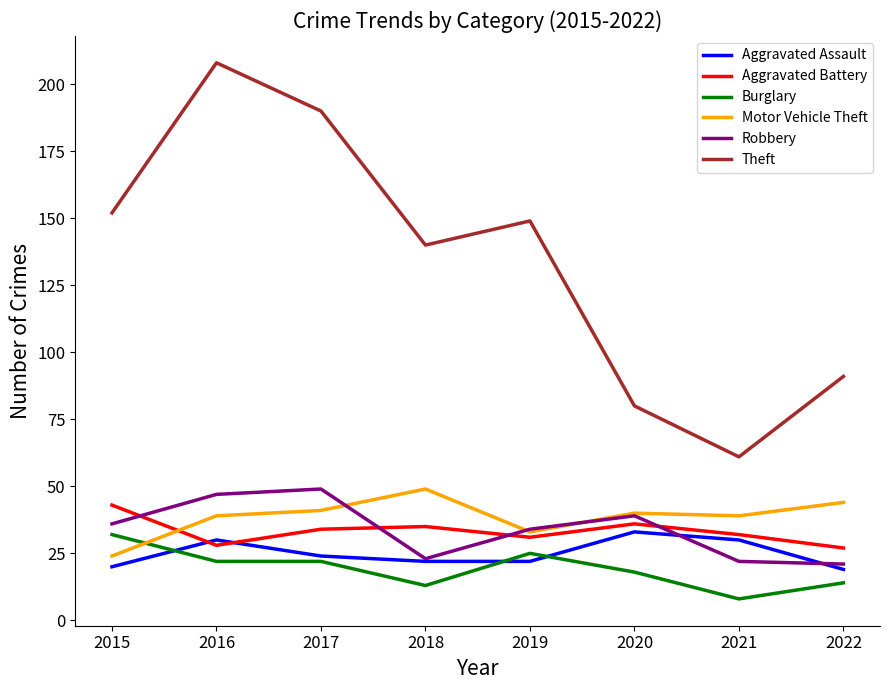

Is it true that Motor Vehicle Theft equals 11 at 2019?

False